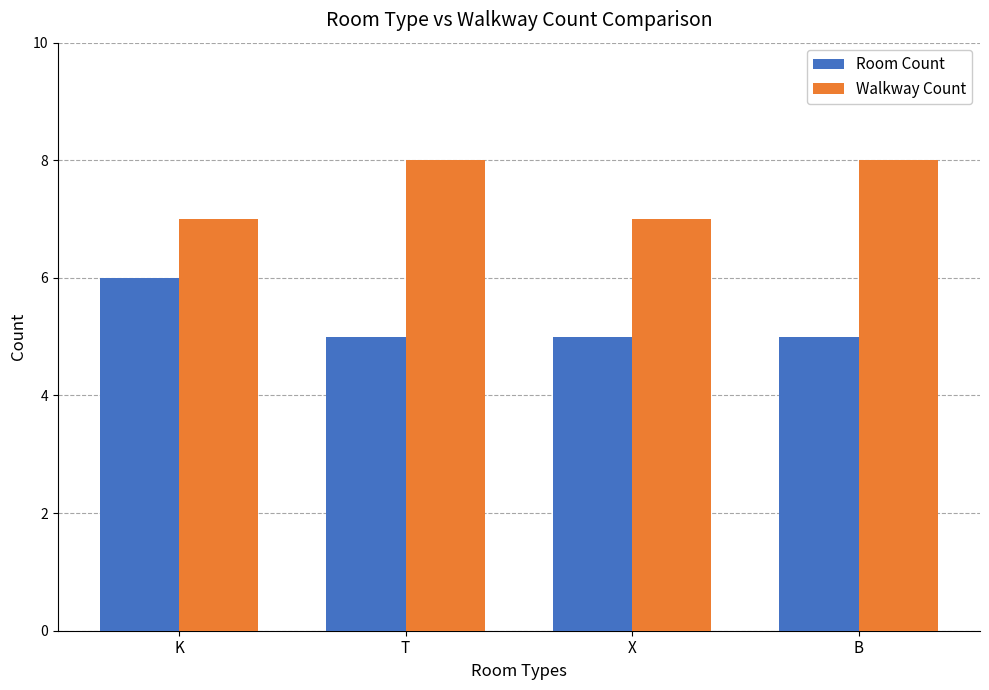

What is the smallest value displayed?

5